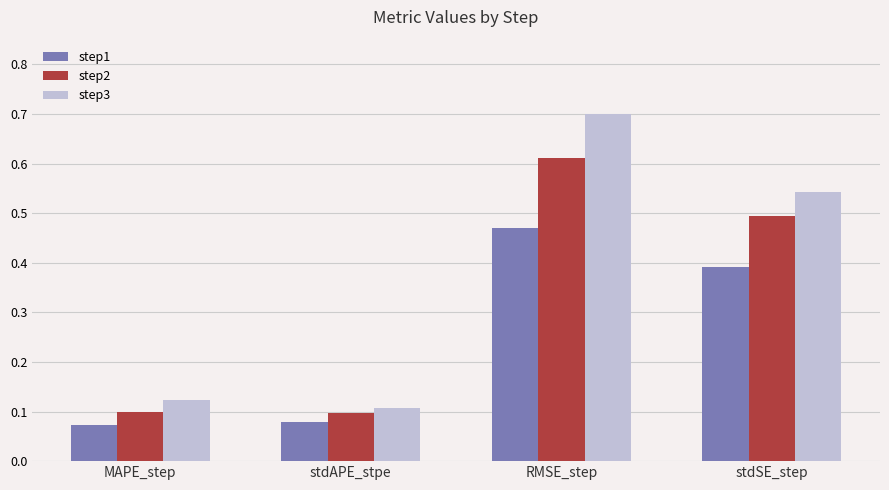

Which series has the largest total across all categories?

step3